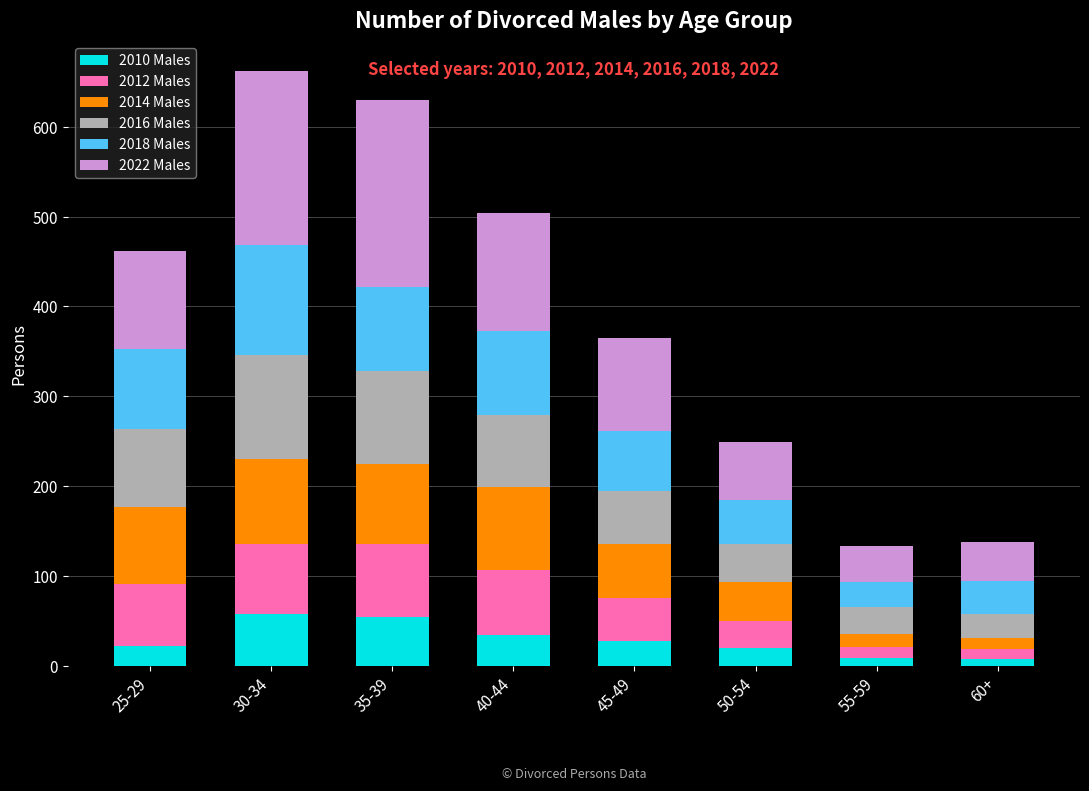

What is the sum of all 2016 Males values?

544